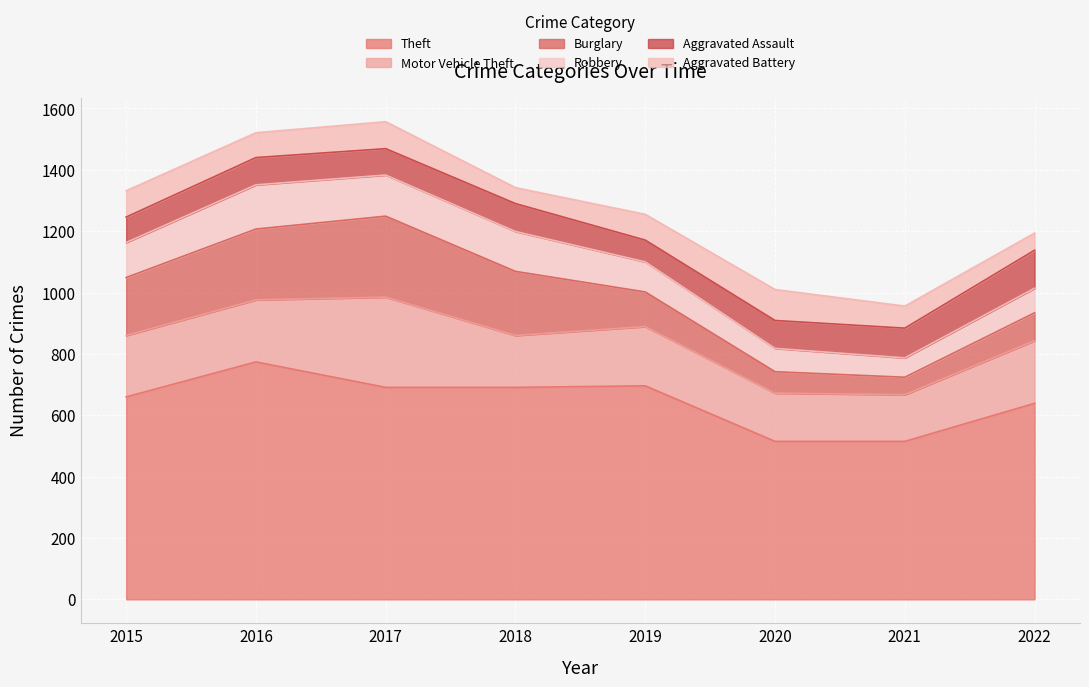

What is the sum of all Burglary values?

1224